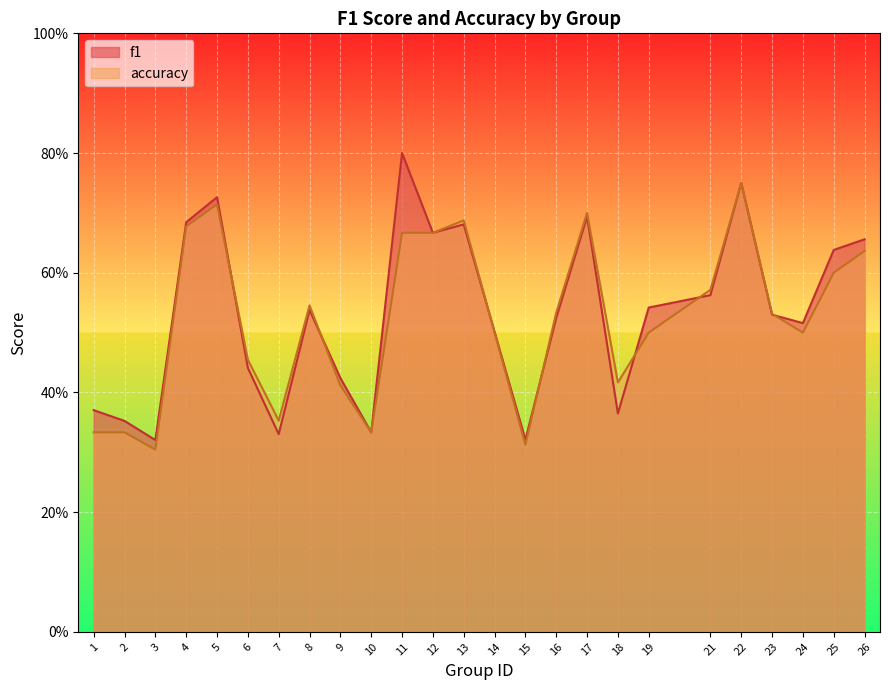

Does the chart display data point markers on the line(s)?

No